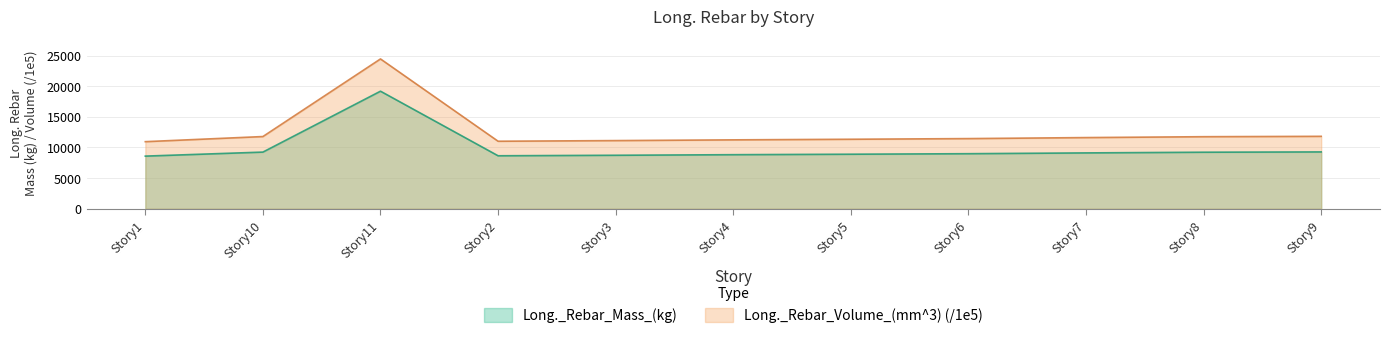

True or false: Long._Rebar_Volume_(mm^3) and Long._Rebar_Mass_(kg) cross at least once.

False